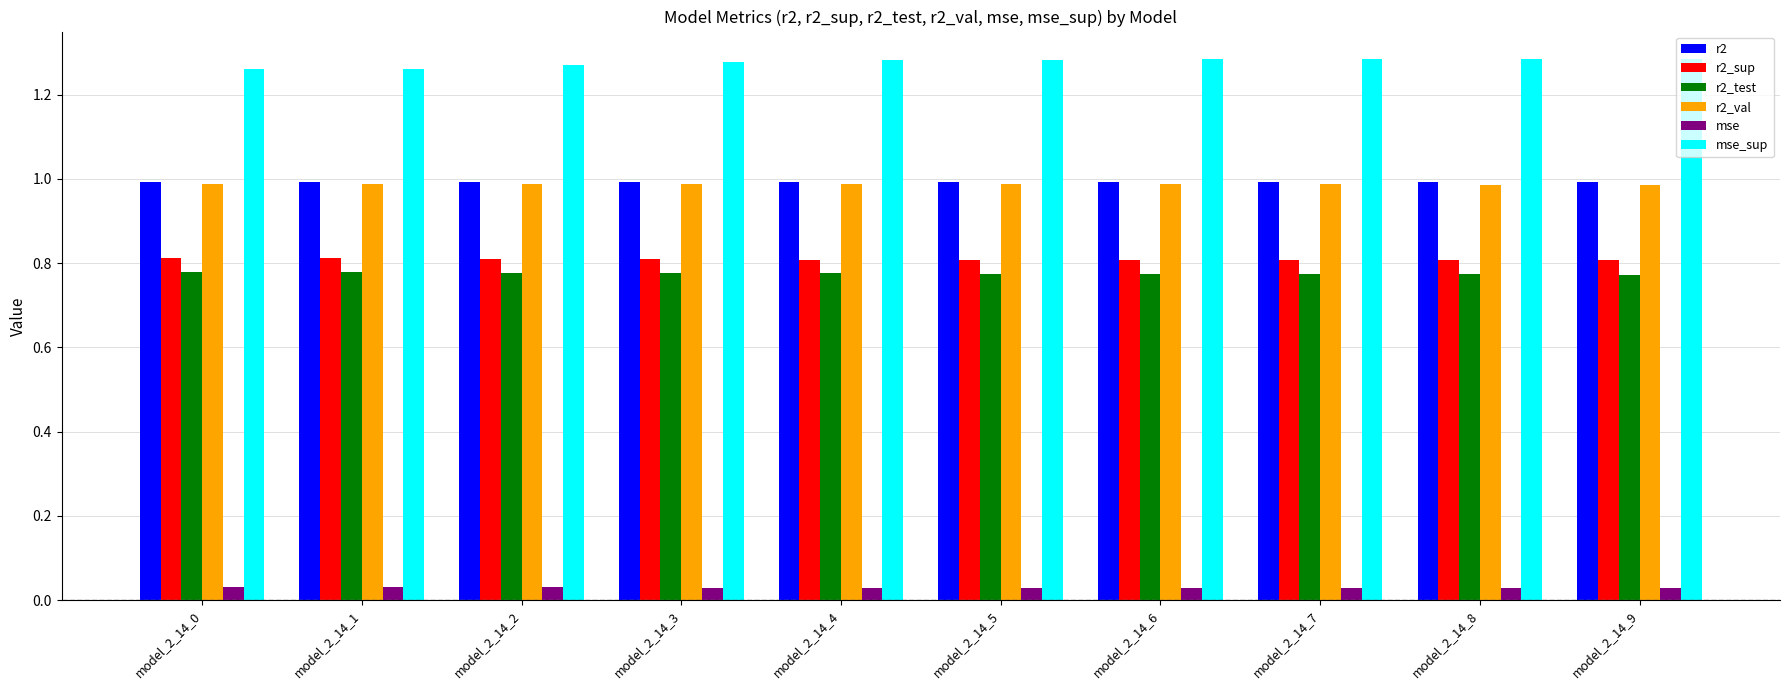

How many r2_sup values are between 0 and 1?

10